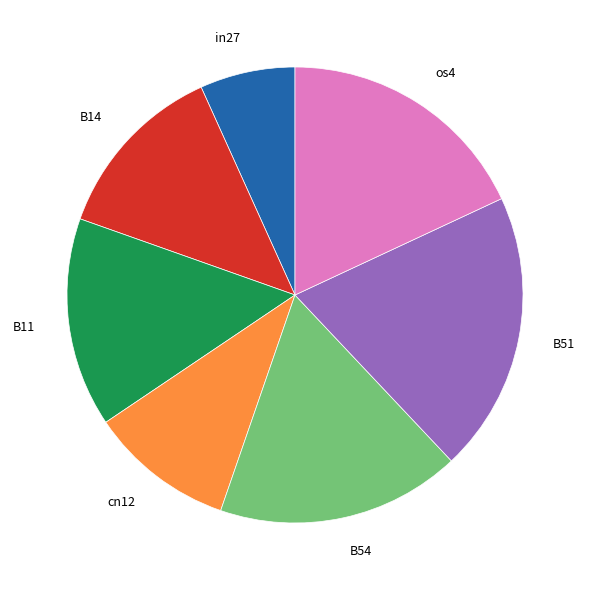

Is cn12 the majority of the pie?

No